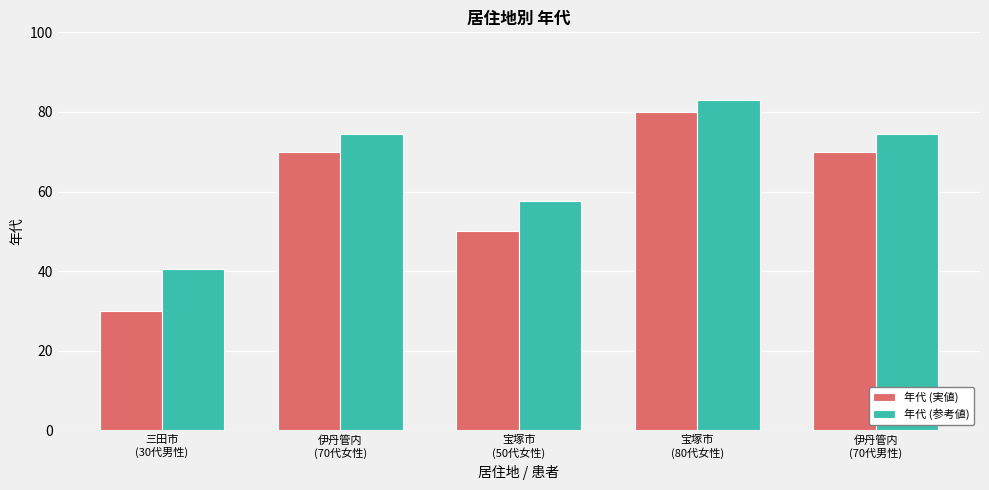

What is the total value across all series at 伊丹管内
(70代女性)?

144.5